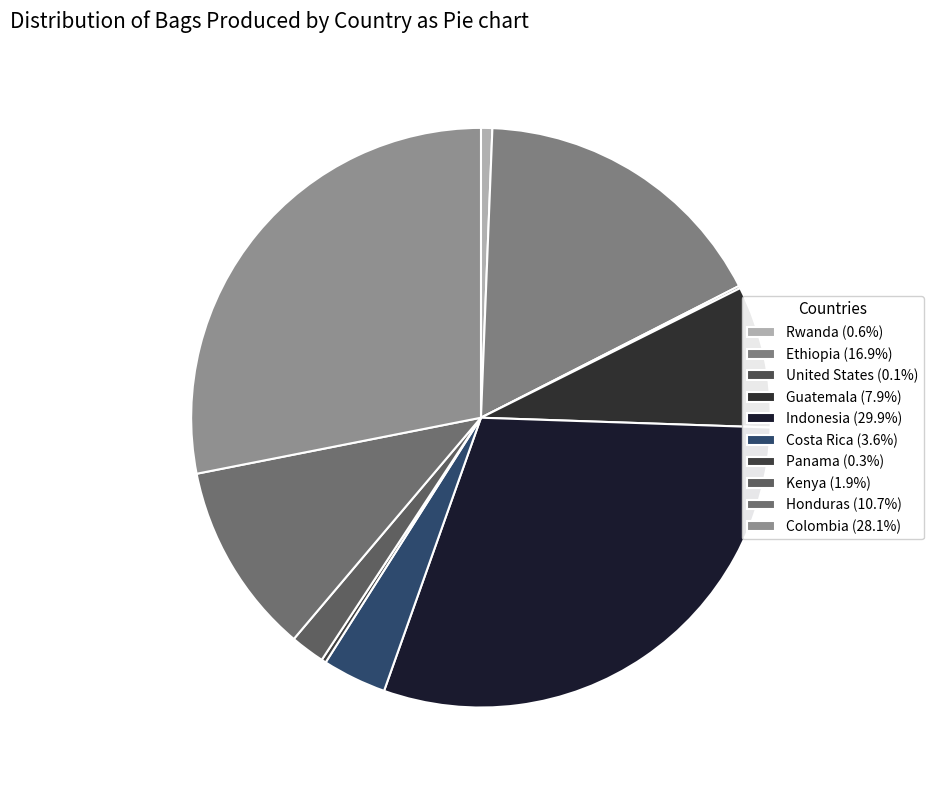

Rank the categories by value from lowest to highest.

United States, Panama, Rwanda, Kenya, Costa Rica, Guatemala, Honduras, Ethiopia, Colombia, Indonesia